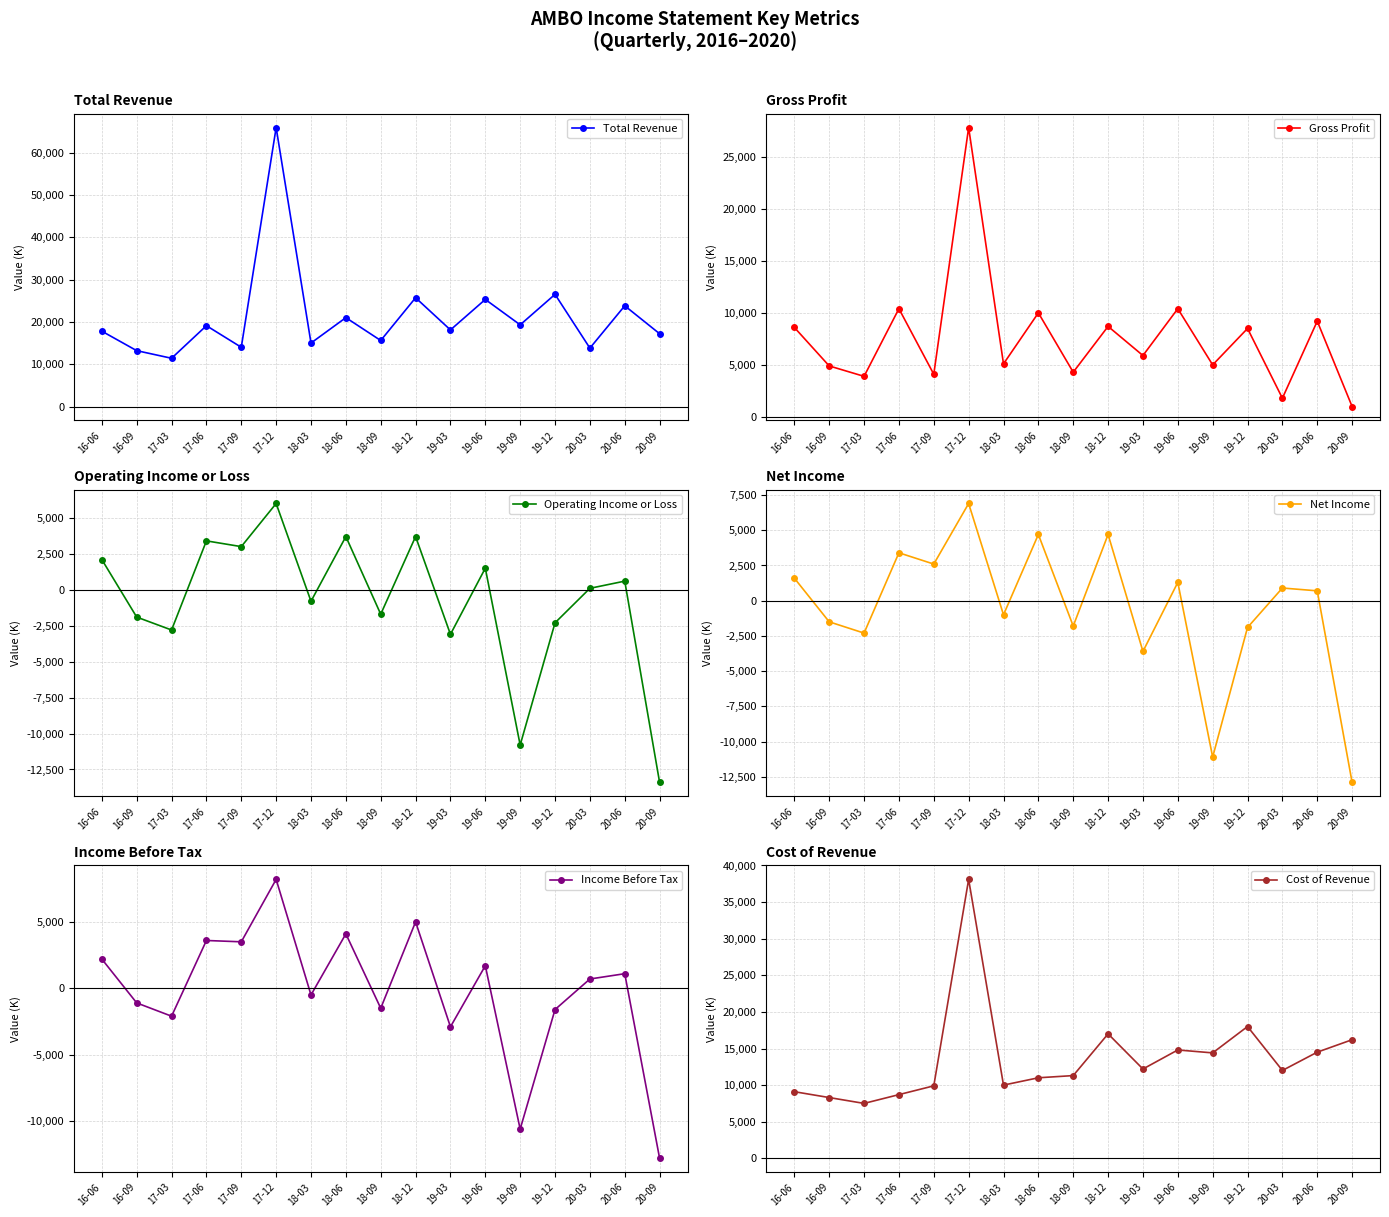

True or false: Gross Profit has a value of 14252 at 18-12.

False